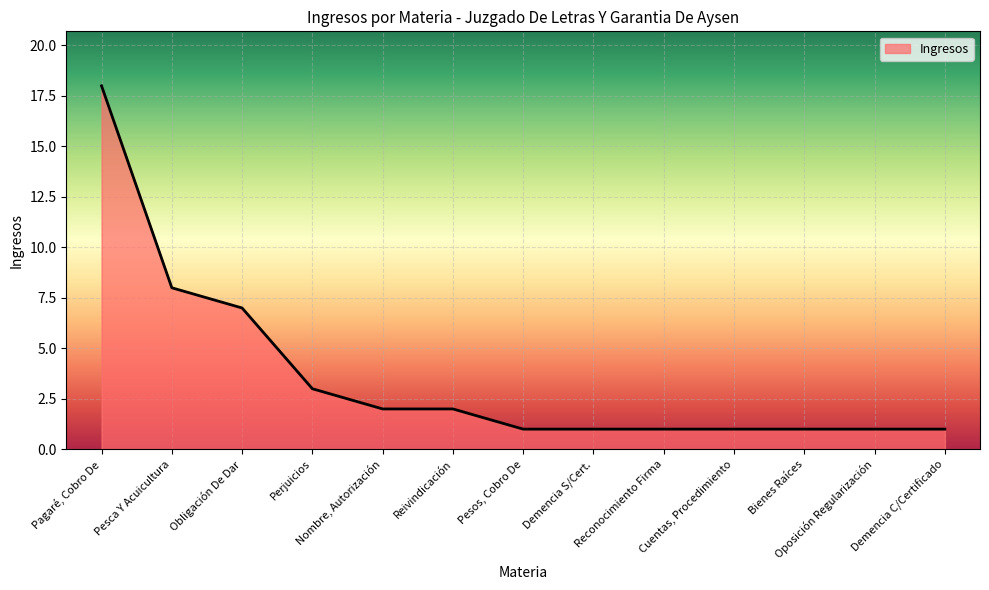

Which has a higher value, Pagaré, Cobro De or Oposición Regularización?

Pagaré, Cobro De